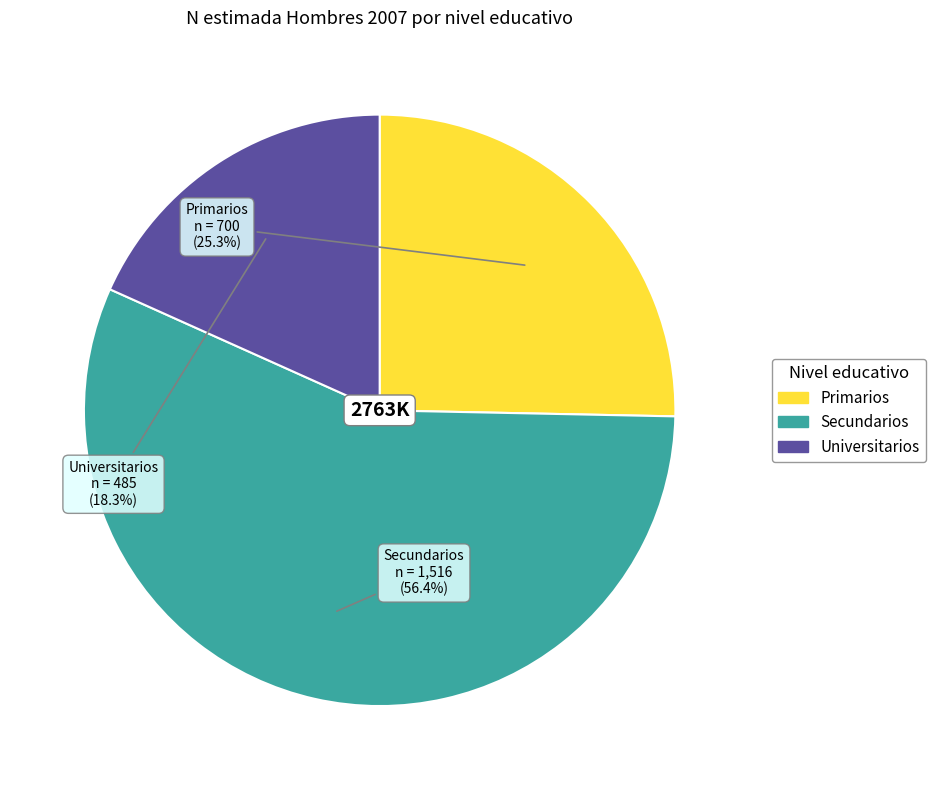

What is the smallest slice in the pie chart?

Universitarios